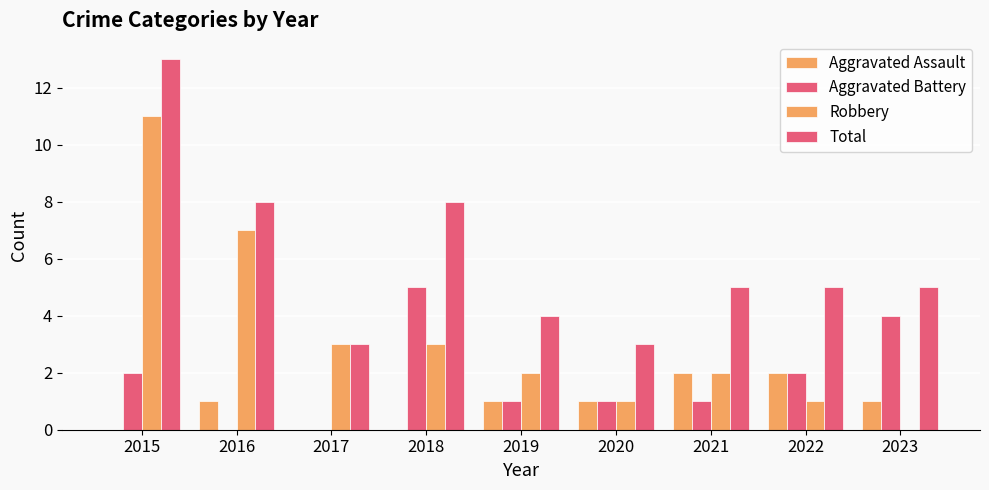

What is the approximate value of Robbery at 2016?

7